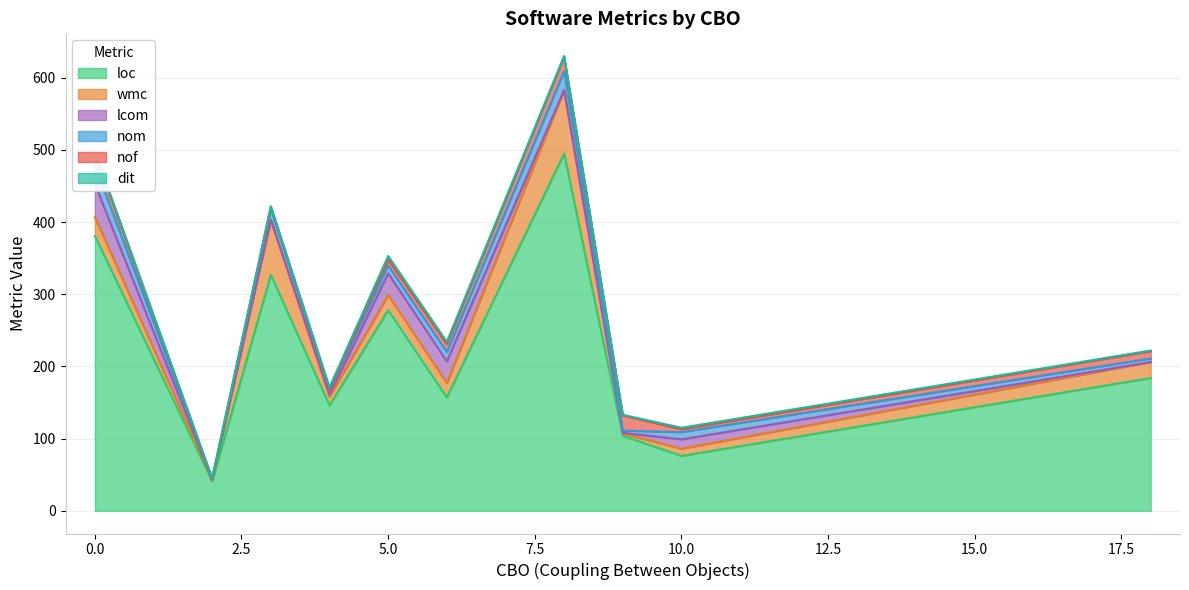

Rank the series at 8 from highest to lowest value.

loc, wmc, nom, nof, dit, lcom